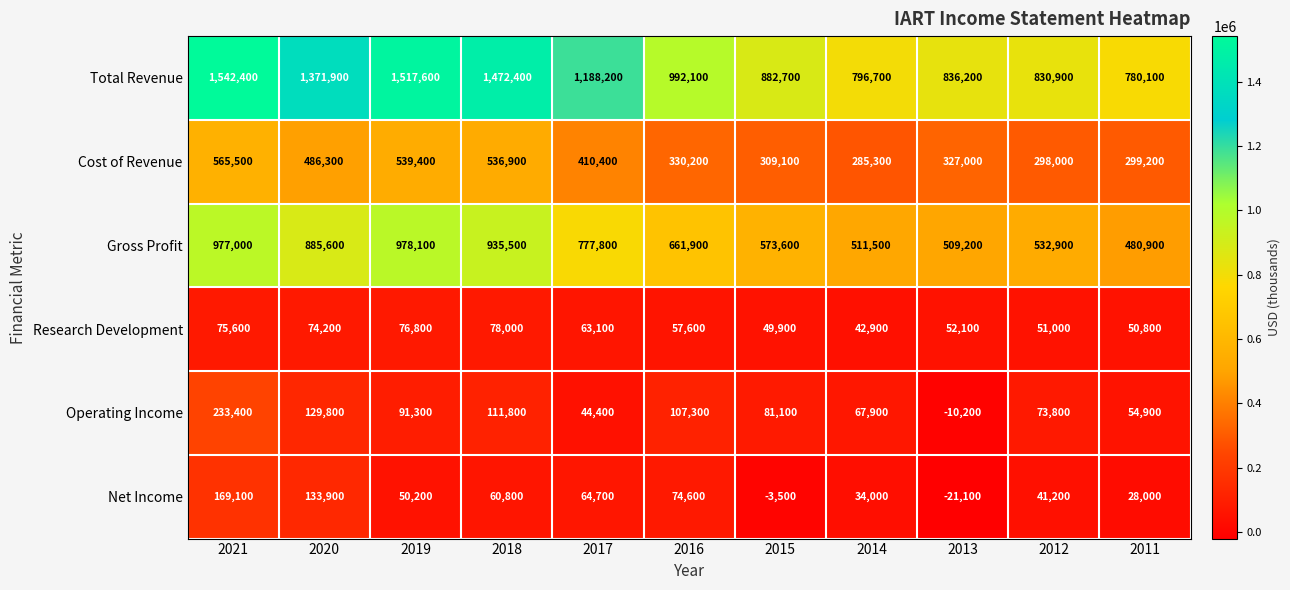

What is the approximate value of Net Income at 2013?

-21100